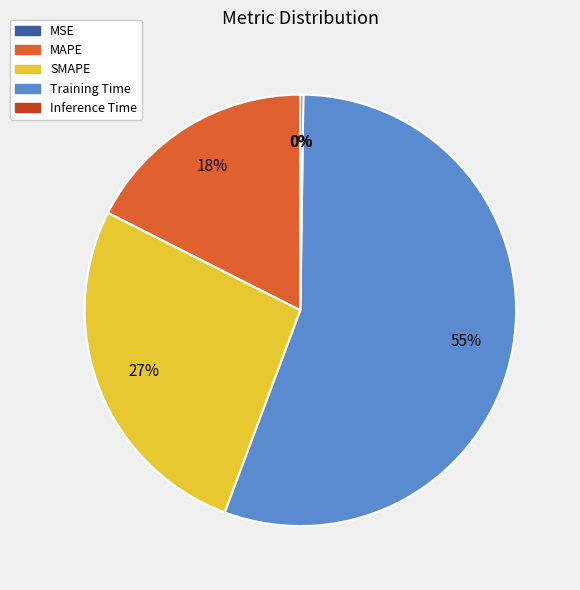

To the nearest percent, what is the difference between the largest and smallest slice percentages?

55%